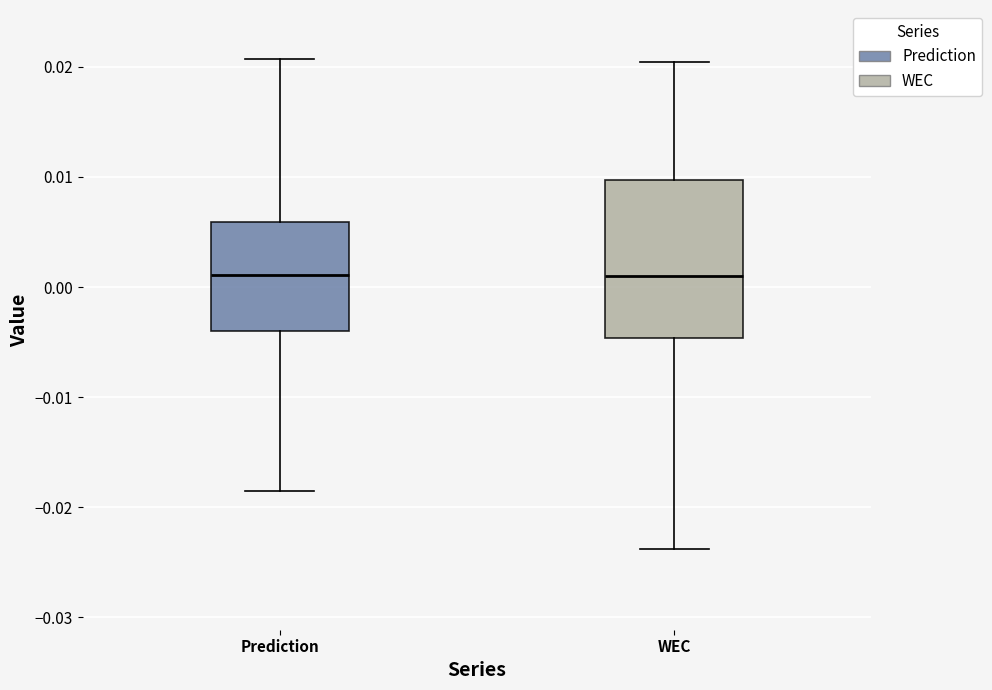

Where is the upper edge of the box for WEC on the y-axis? The values are not printed on the chart, so give them approximately, as read against the axis.

0.010